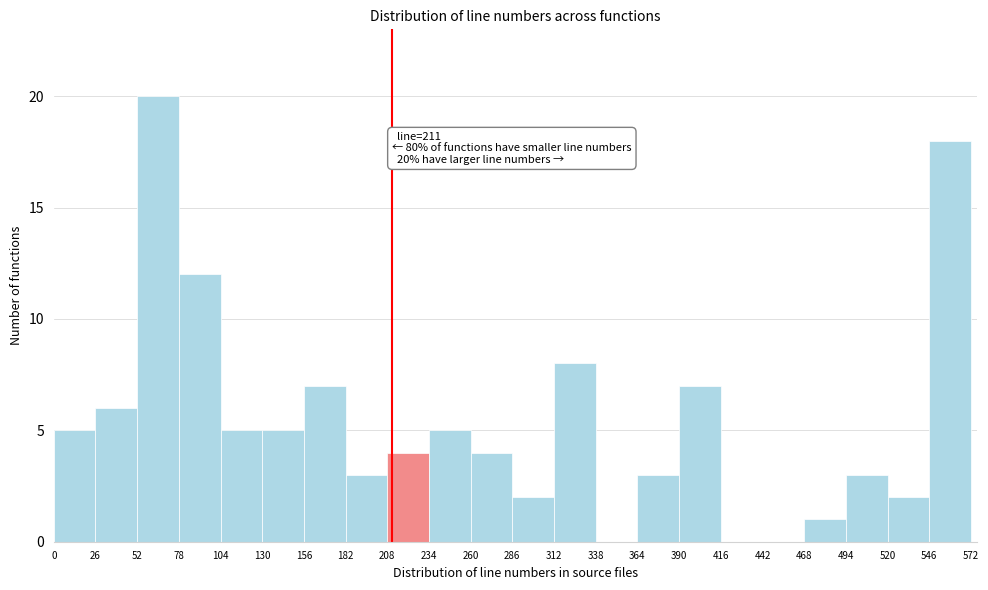

Over which range of the x-axis is the bar tallest?

52 to 78